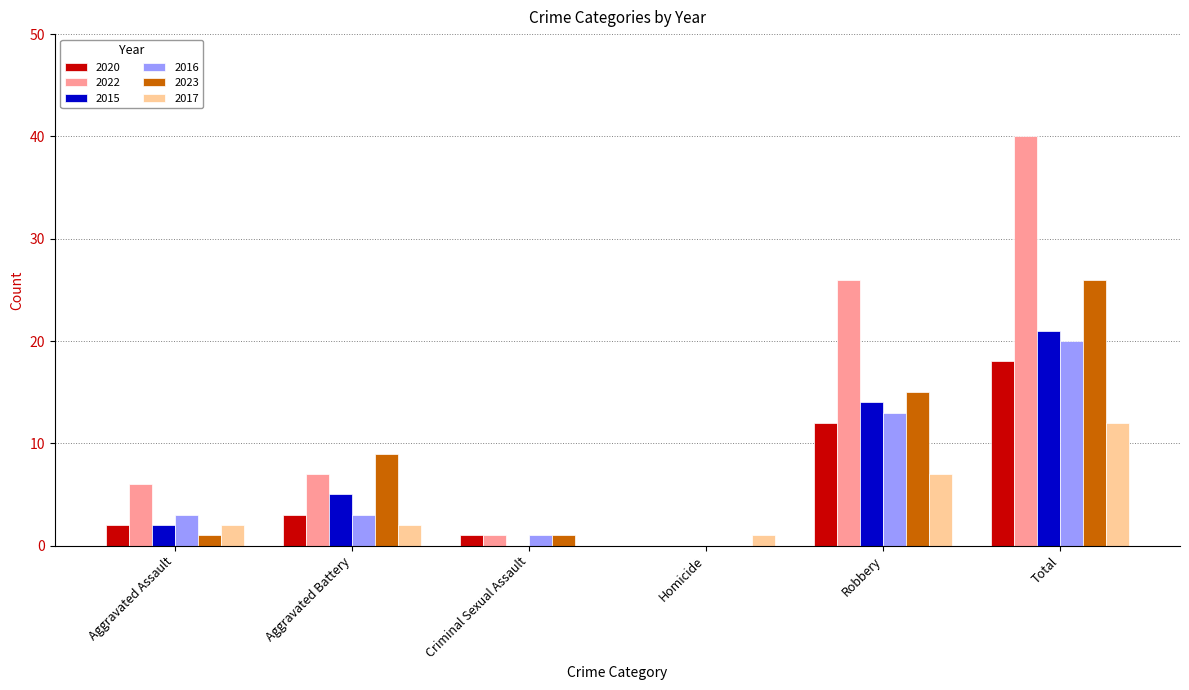

How many distinct data groups are displayed?

6